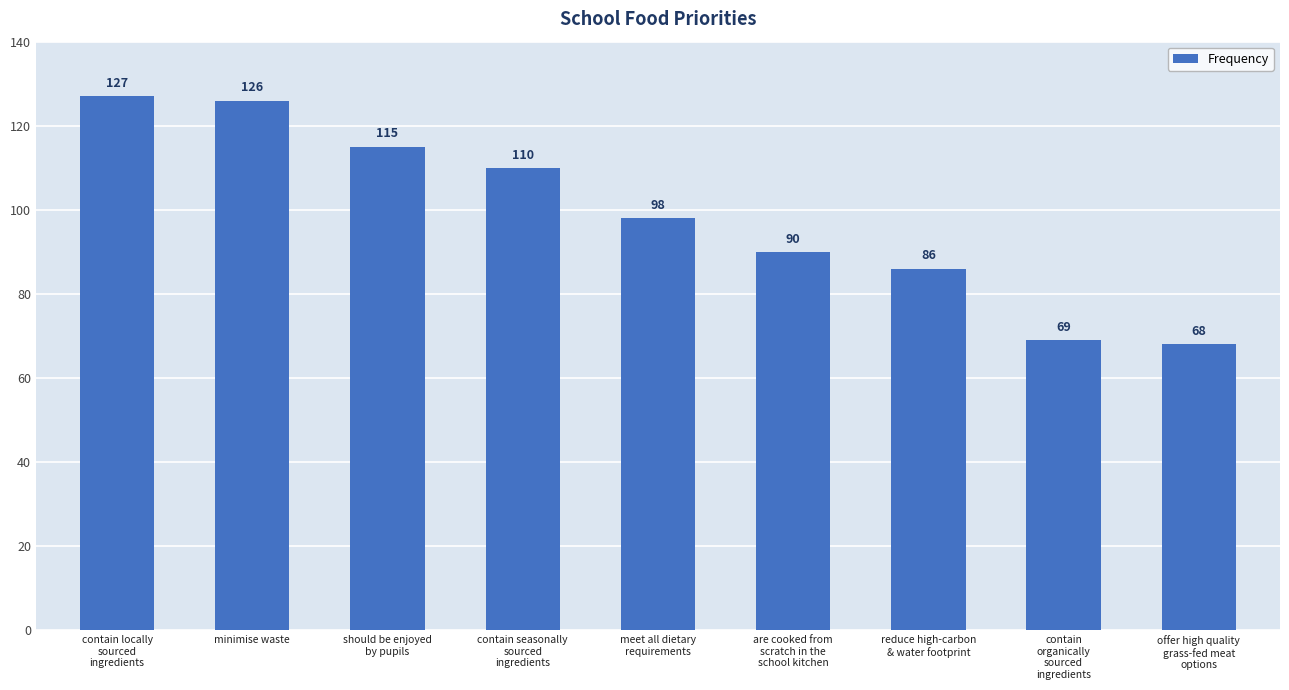

Count the number of categories in the chart.

9